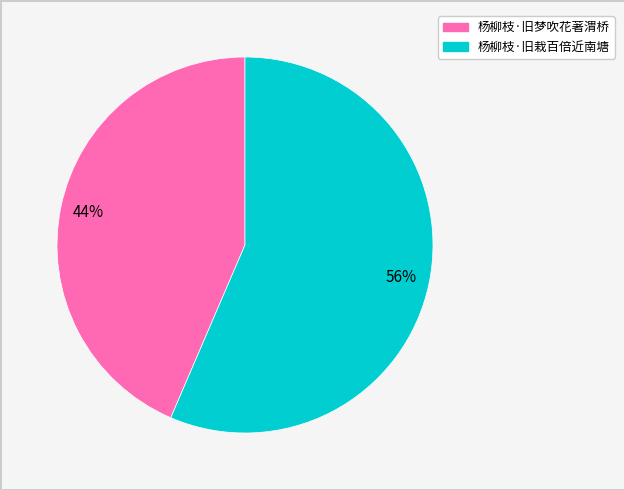

Which has a higher value, 杨柳枝·旧梦吹花著渭桥 or 杨柳枝·旧栽百倍近南塘?

杨柳枝·旧栽百倍近南塘